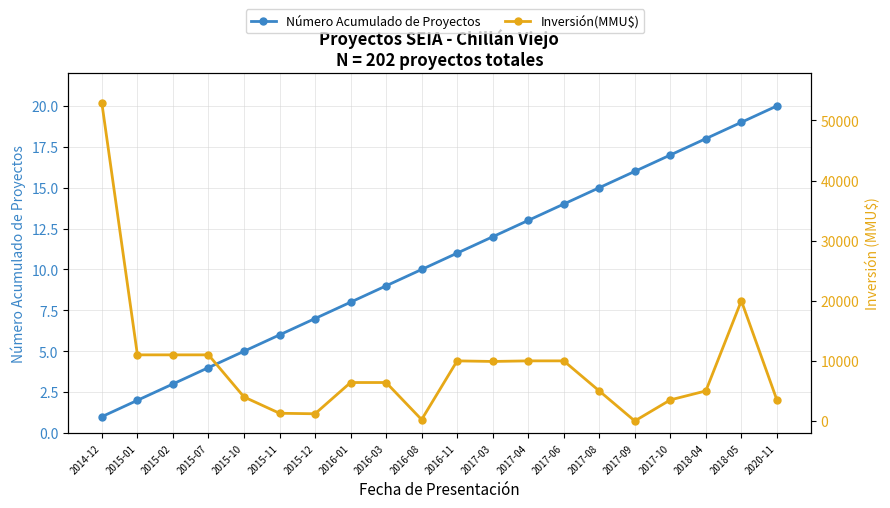

Reading left to right, what are all the values shown in this chart?

Número Acumulado de Proyectos: 1	2	3	4	5	6	7	8	9	10	11	12	13	14	15	16	17	18	19	20
Inversión(MMU$): 52841	11000	11000	11000	4000	1287	1200	6400	6400	230	10000	9903	10000	10000	5000	3	3508	5000	20000	3508